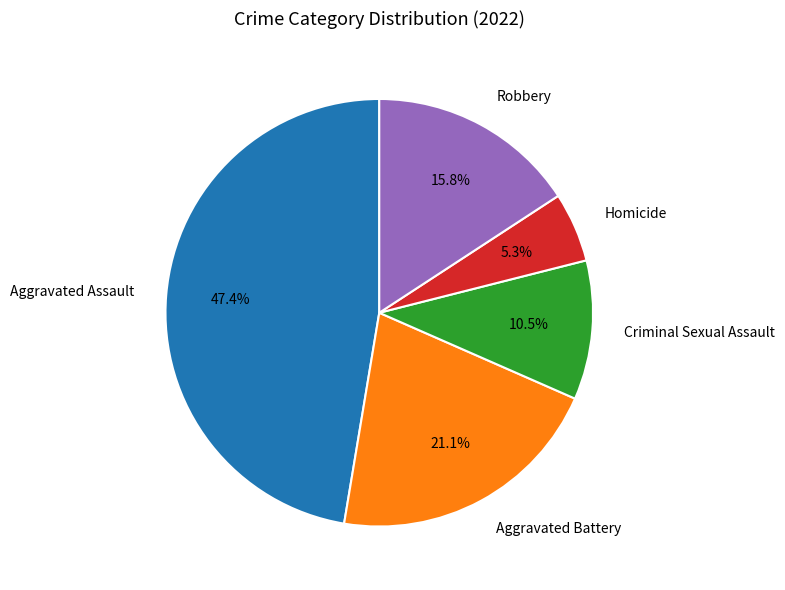

The Robbery slice represents 21% of the pie. True or false?

False